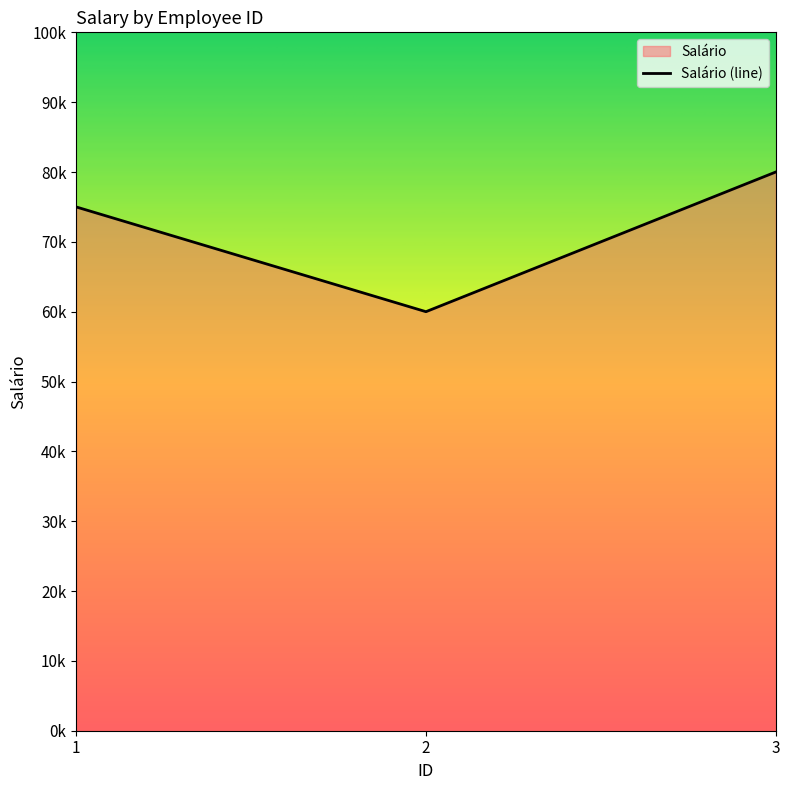

The chart shows a value of 75000 at 1. True or false?

True